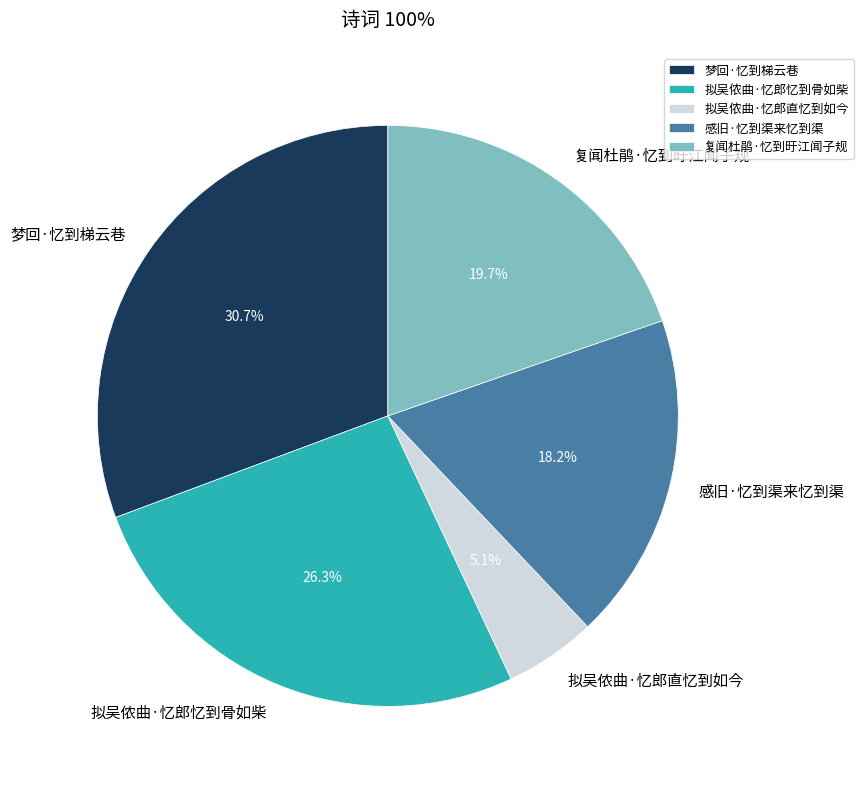

What is the ratio of the value at 拟吴侬曲·忆郎直忆到如今 to the value at 感旧·忆到渠来忆到渠?

0.3